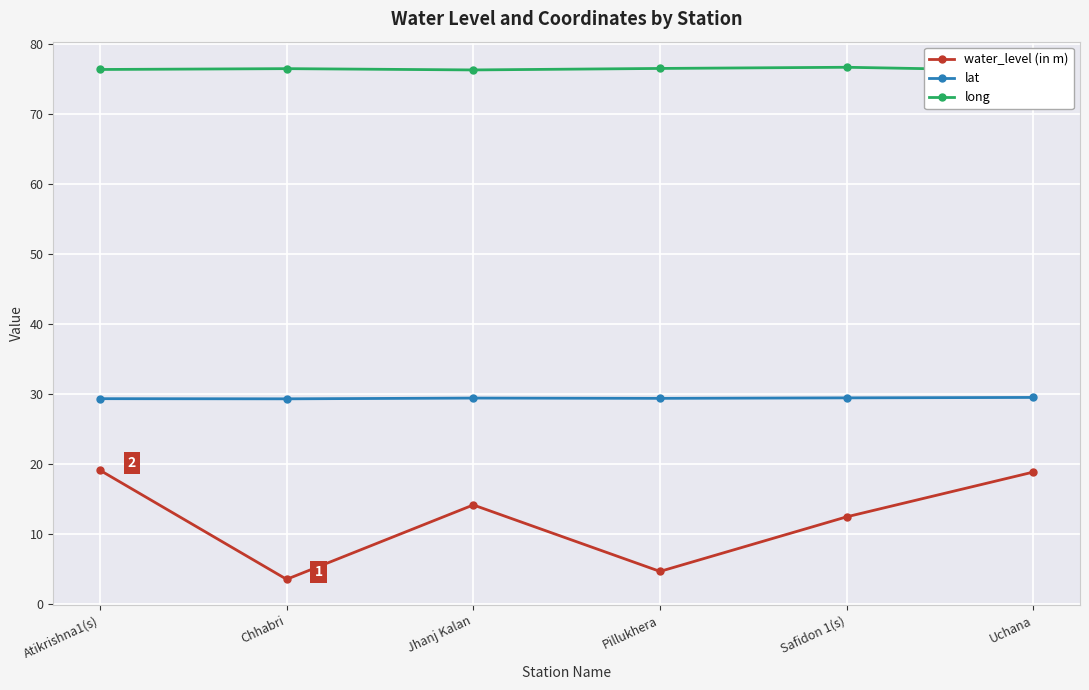

What is the value of the water_level (in m) point at the 3rd from the left?

14.1